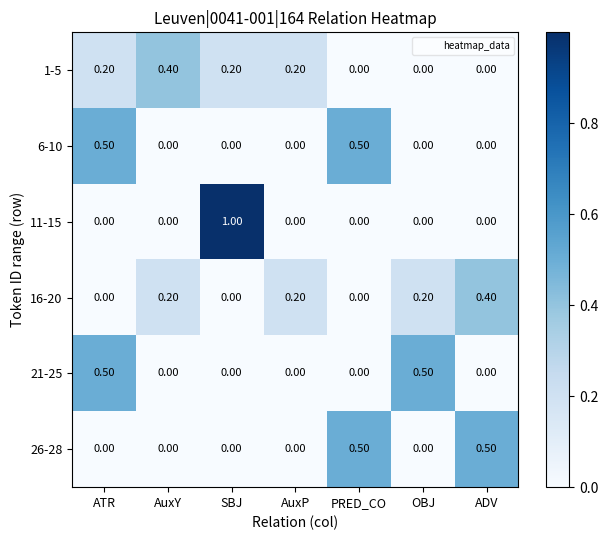

Which category has the highest value in the 11-15 series?

SBJ